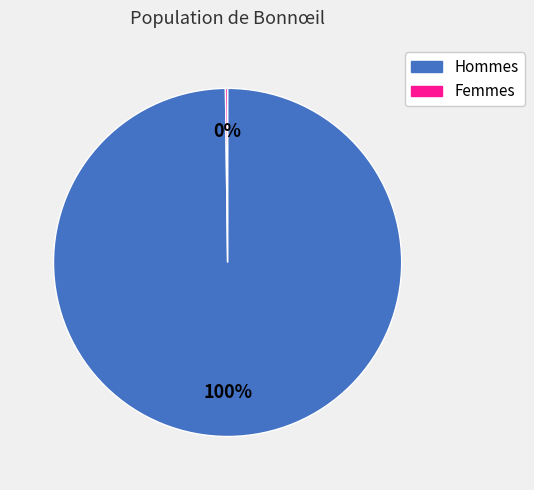

Which category accounts for the majority?

Hommes